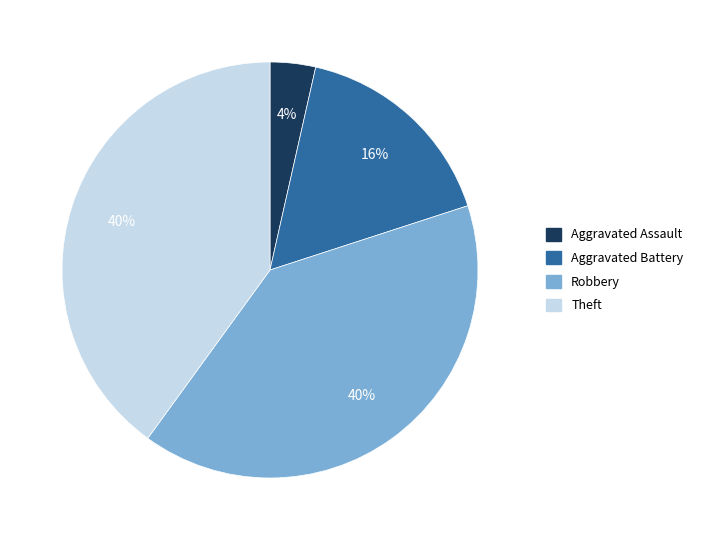

To the nearest percent, what portion does Aggravated Battery represent?

16%